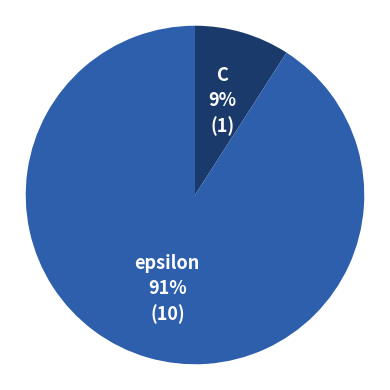

Is there a majority slice in this chart?

Yes